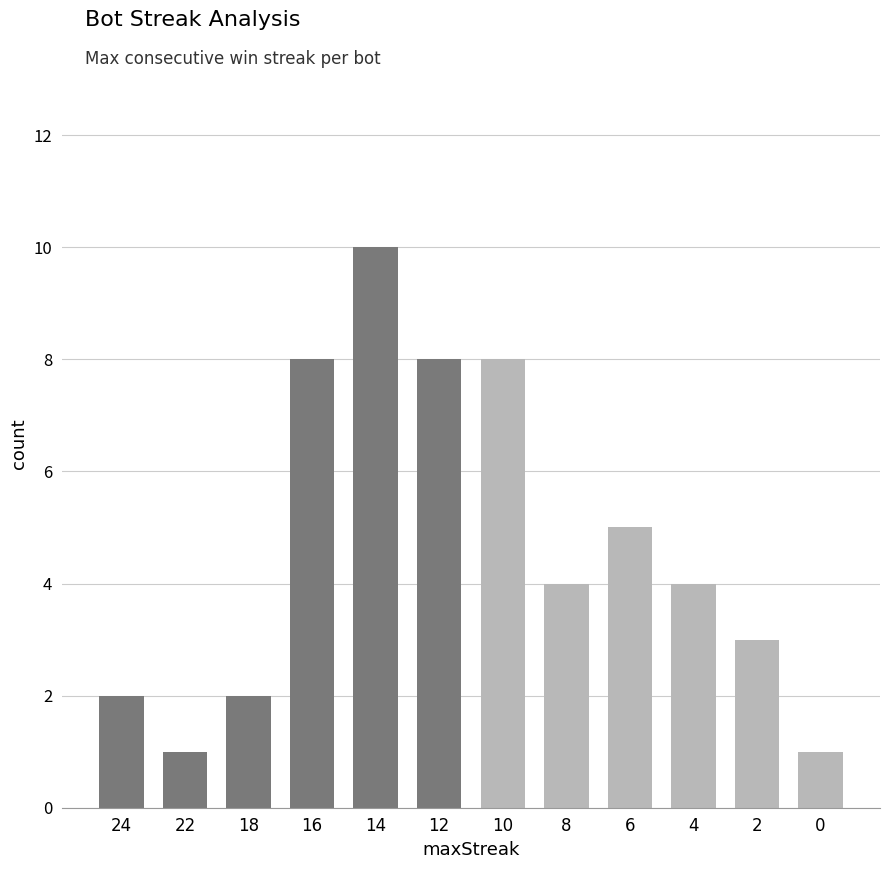

Reading left to right, what are all the values shown in this chart?

24=2	22=1	18=2	16=8	14=10	12=8	10=8	8=4	6=5	4=4	2=3	0=1